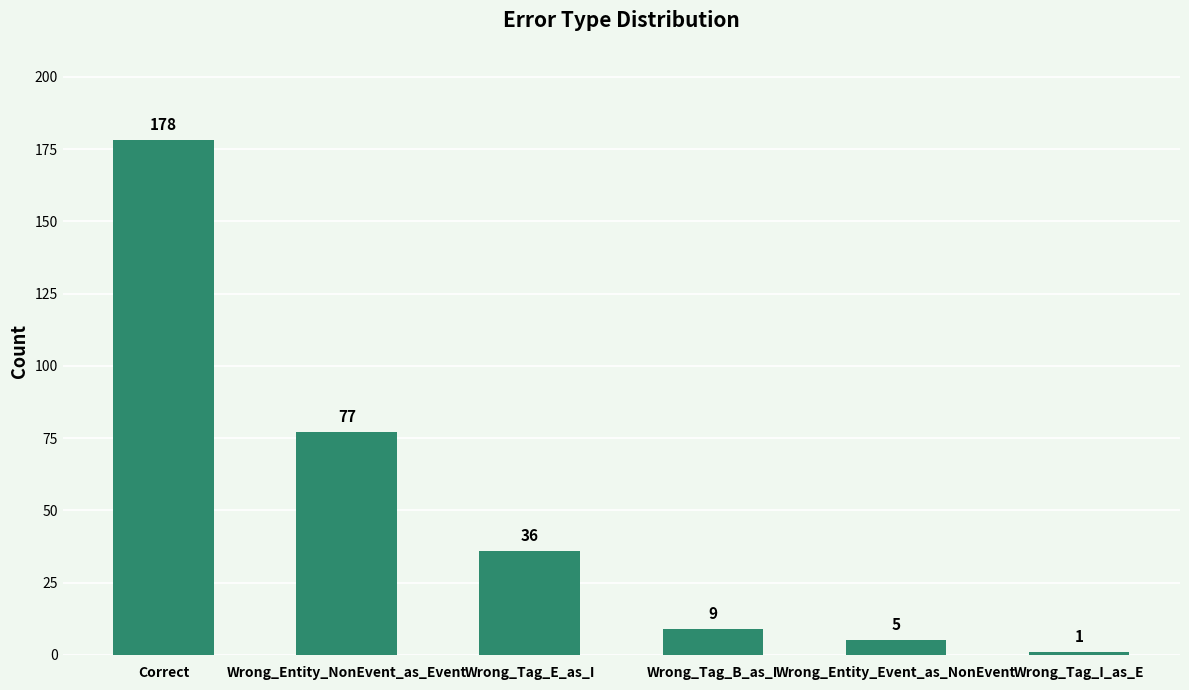

Approximately how many times larger is the value at Wrong_Tag_E_as_I compared to Wrong_Entity_NonEvent_as_Event?

0.5